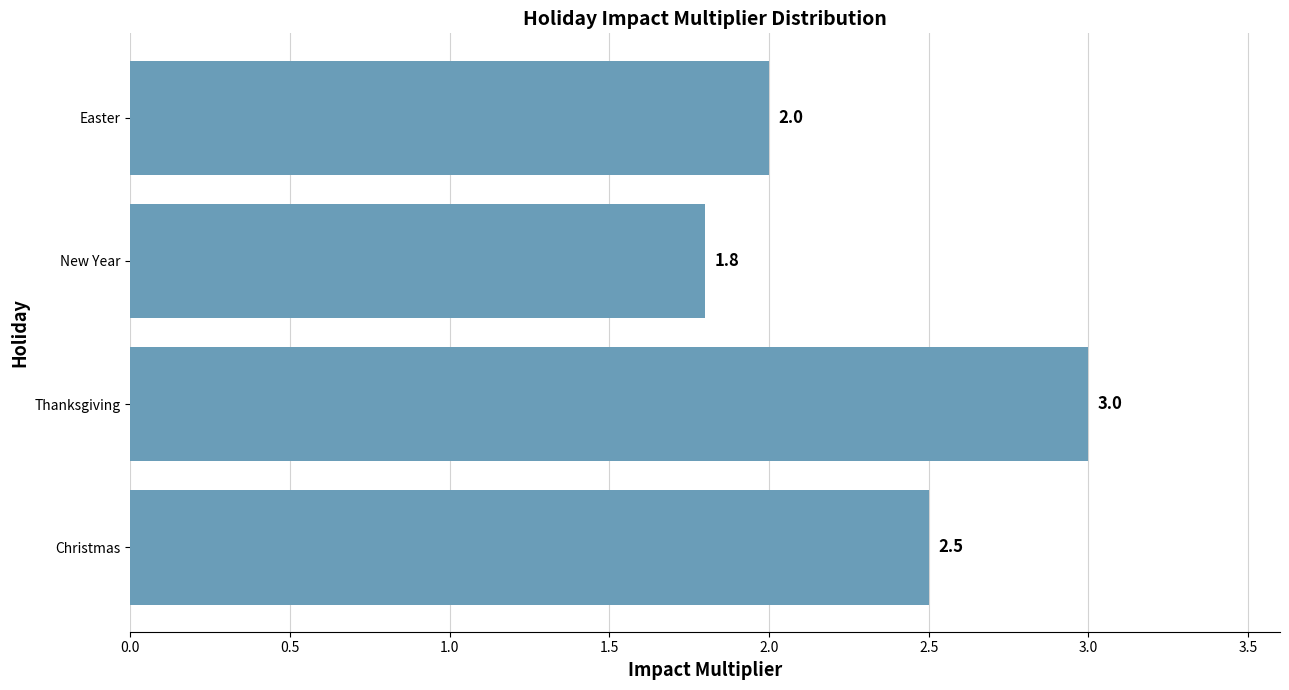

What is the maximum value shown in the chart?

3.0